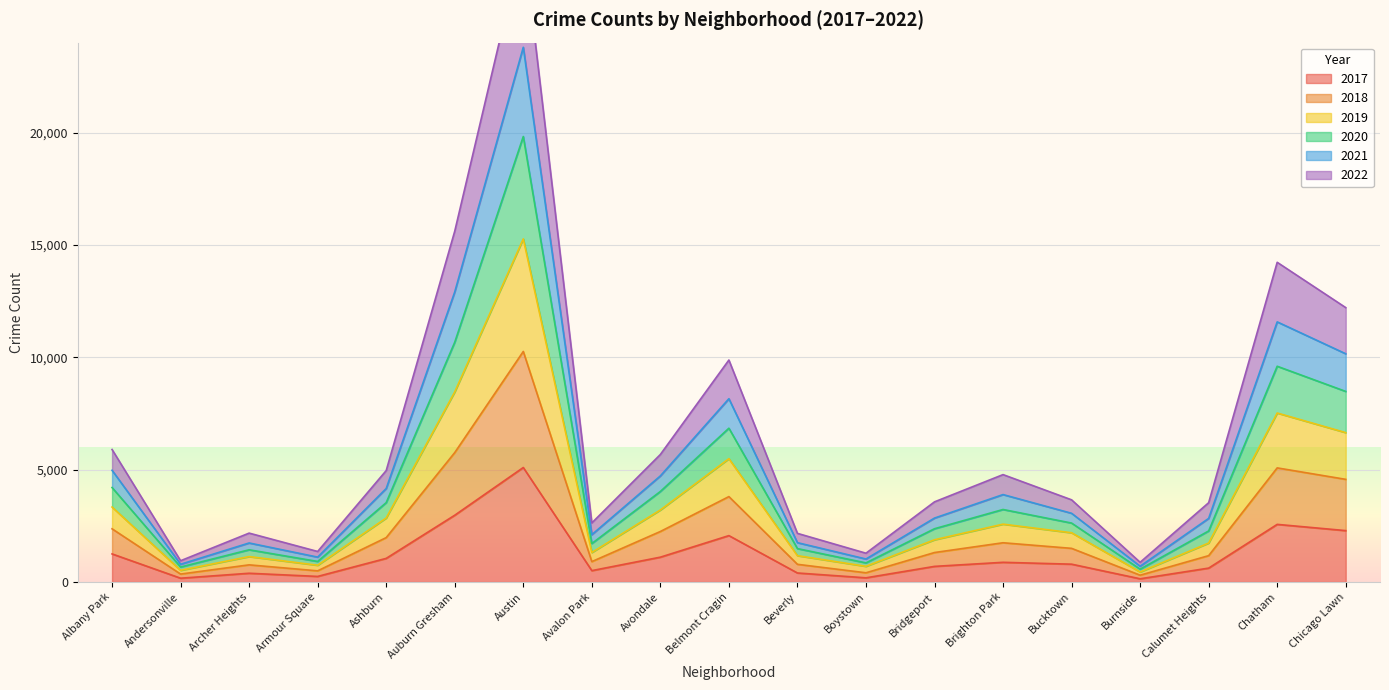

In 2022, how many points are lower than both neighbors (excluding endpoints)?

5